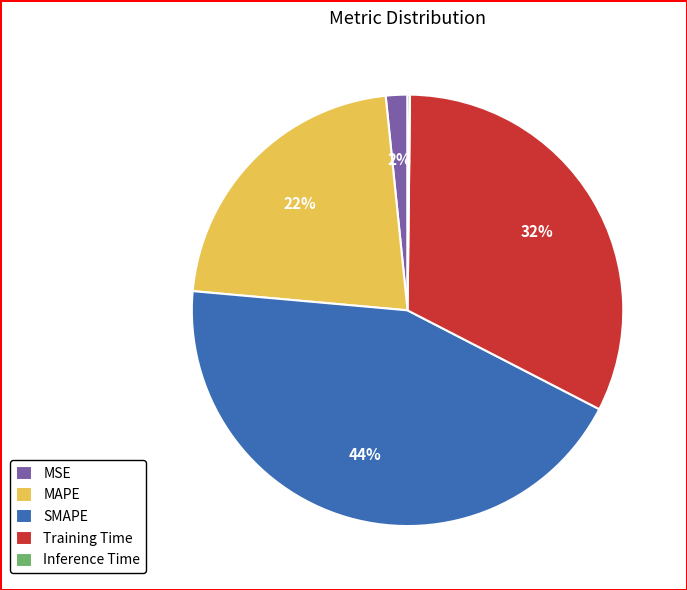

Which has a higher value, MAPE or SMAPE?

SMAPE